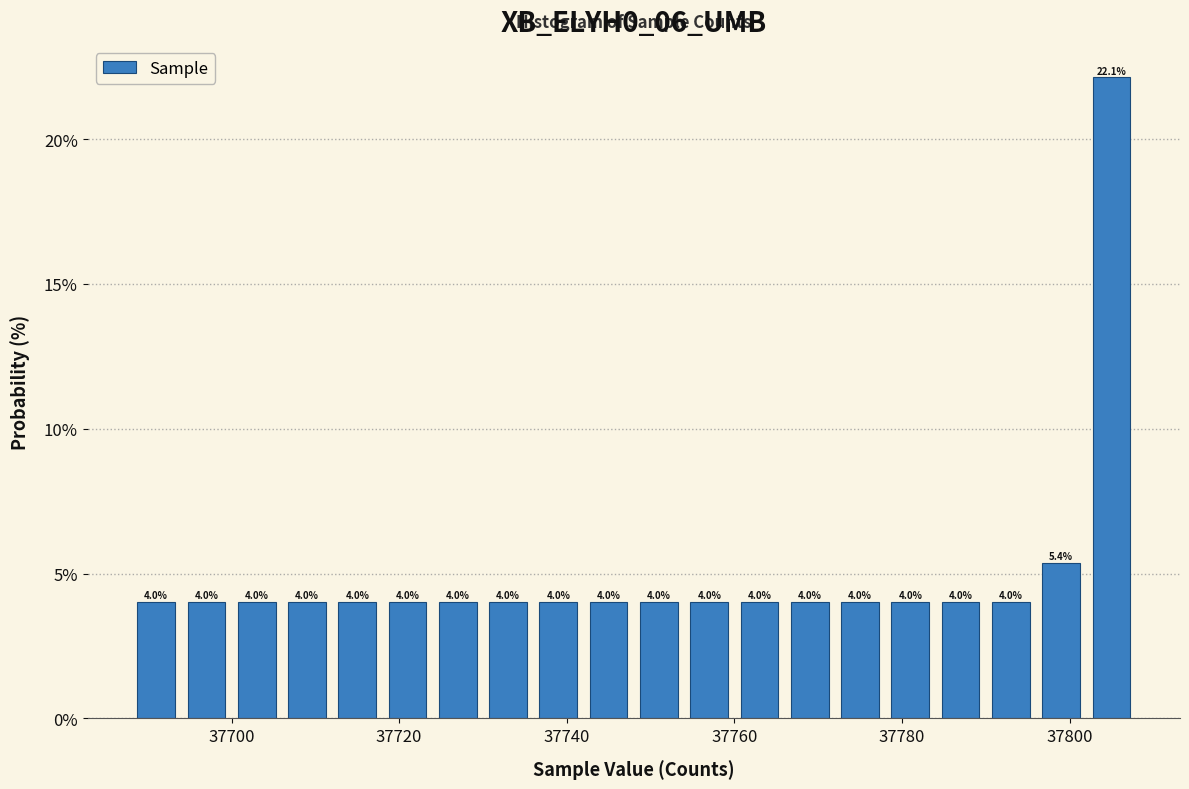

Around what value on the x-axis is the tallest bar? Give the approximate position of its centre, as read against the axis.

37806